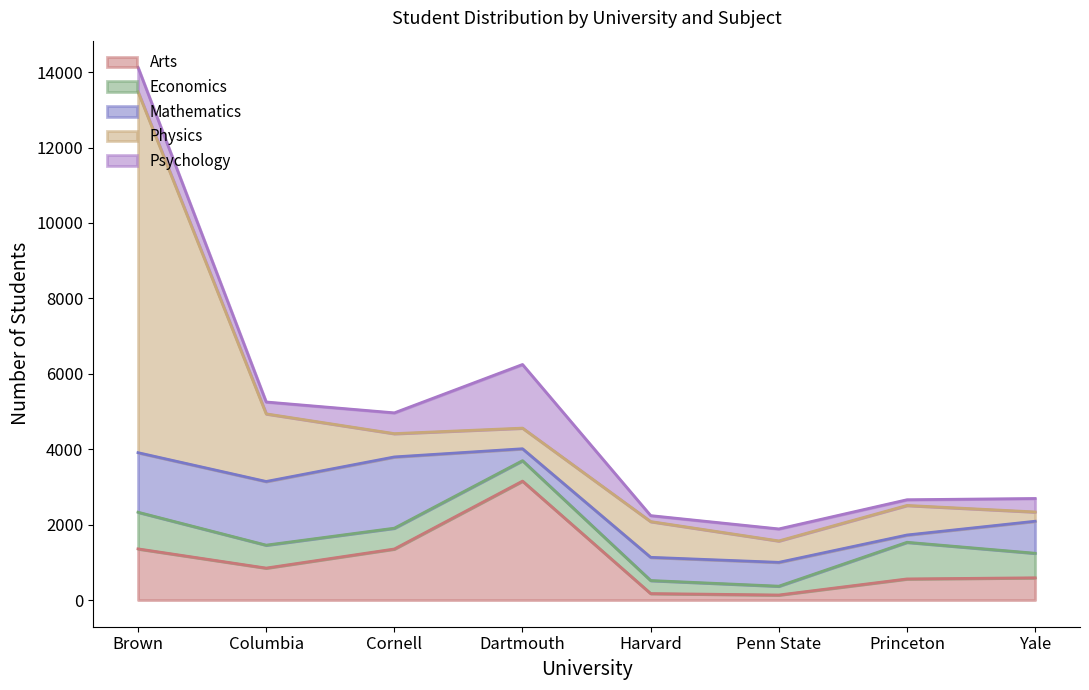

At which category is the sum across all series the highest?

Brown